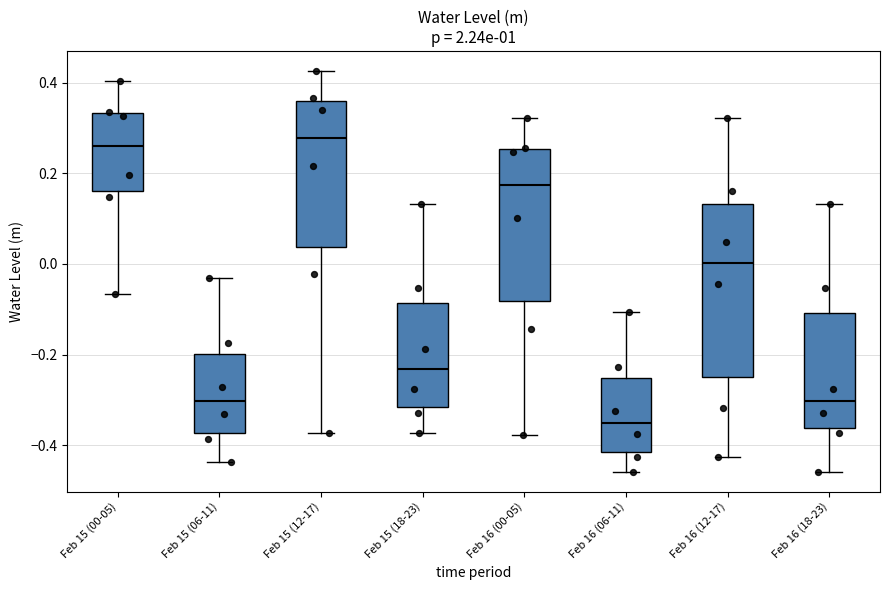

Reading left to right, read every box against the y-axis: the position of its median line, the range the box covers, and the ends of its whiskers. The values are not printed on the chart, so give them approximately, as read against the axis.

Feb 15 (00-05): median 0.26, box 0.16 to 0.34, whiskers -0.06 to 0.40
Feb 15 (06-11): median -0.30, box -0.38 to -0.20, whiskers -0.44 to -0.04
Feb 15 (12-17): median 0.28, box 0.04 to 0.36, whiskers -0.38 to 0.42
Feb 15 (18-23): median -0.24, box -0.32 to -0.08, whiskers -0.38 to 0.14
Feb 16 (00-05): median 0.18, box -0.08 to 0.26, whiskers -0.38 to 0.32
Feb 16 (06-11): median -0.36, box -0.42 to -0.26, whiskers -0.46 to -0.10
Feb 16 (12-17): median 0.00, box -0.26 to 0.14, whiskers -0.42 to 0.32
Feb 16 (18-23): median -0.30, box -0.36 to -0.10, whiskers -0.46 to 0.14